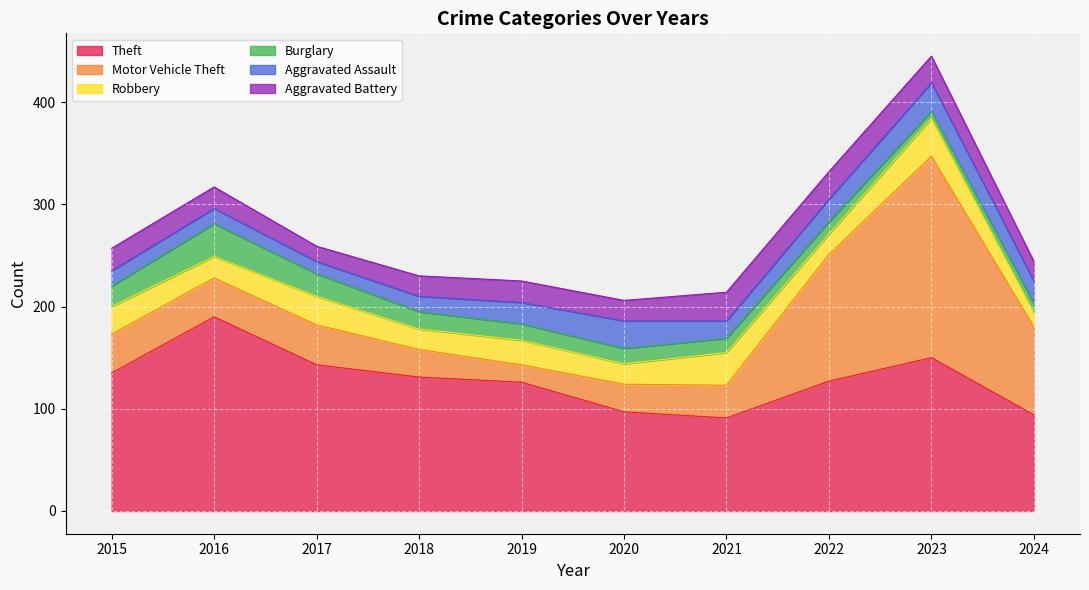

Which category has the highest value in the Motor Vehicle Theft series?

2023